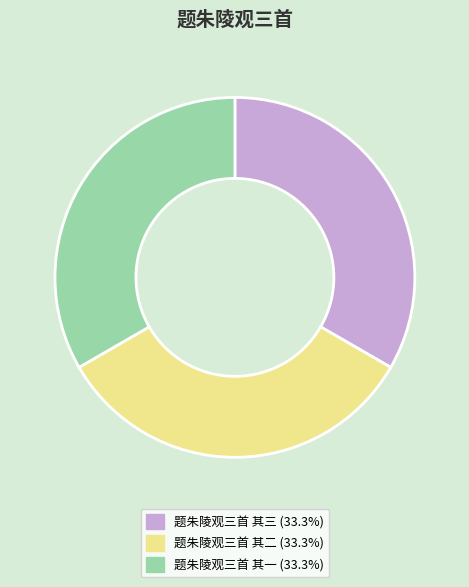

The 题朱陵观三首 其一 slice represents 42% of the pie. True or false?

False